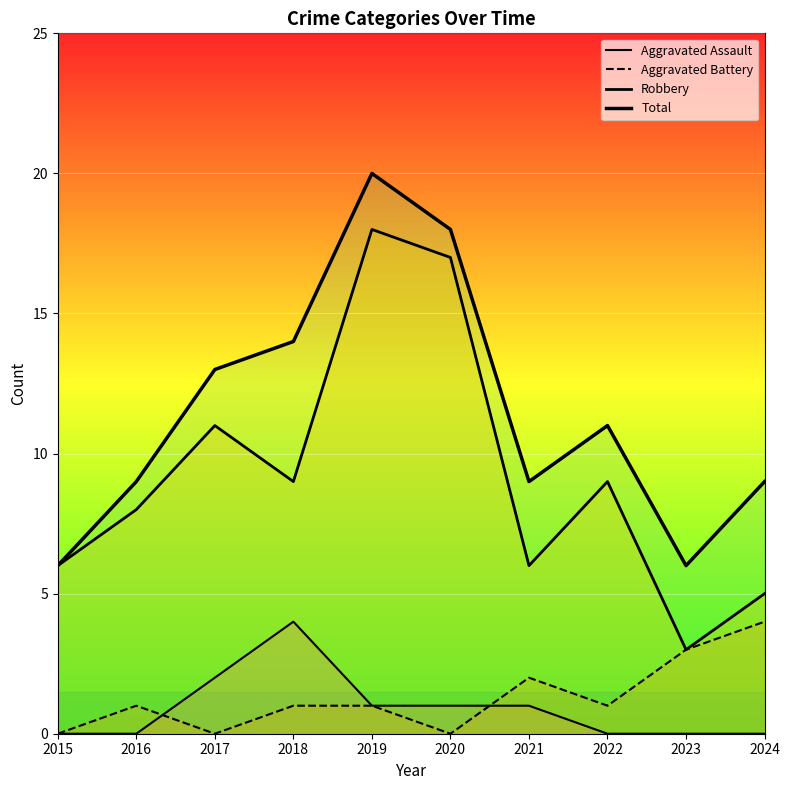

What is the average value of the Robbery series?

9